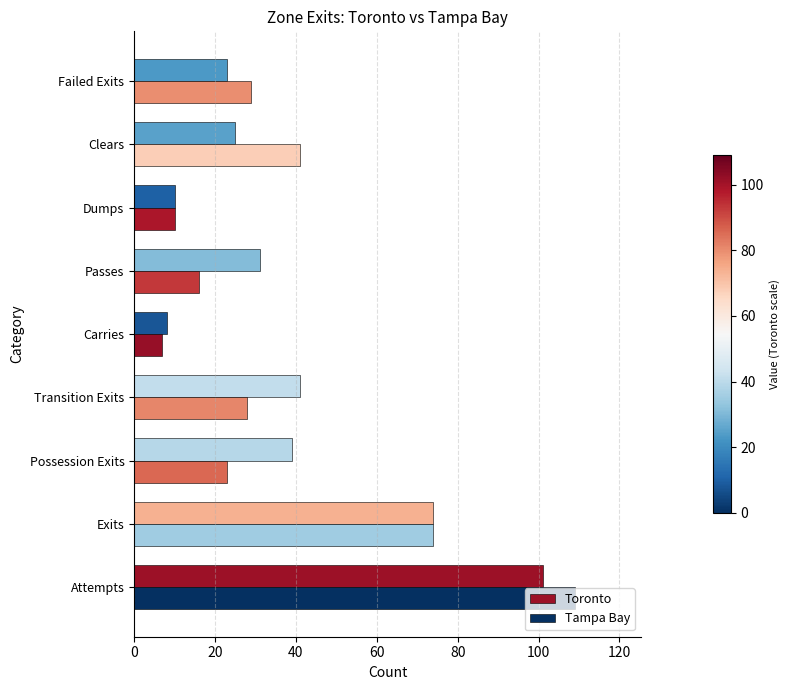

Is the value of Toronto at Attempts greater than the value of Tampa Bay at Failed Exits?

Yes